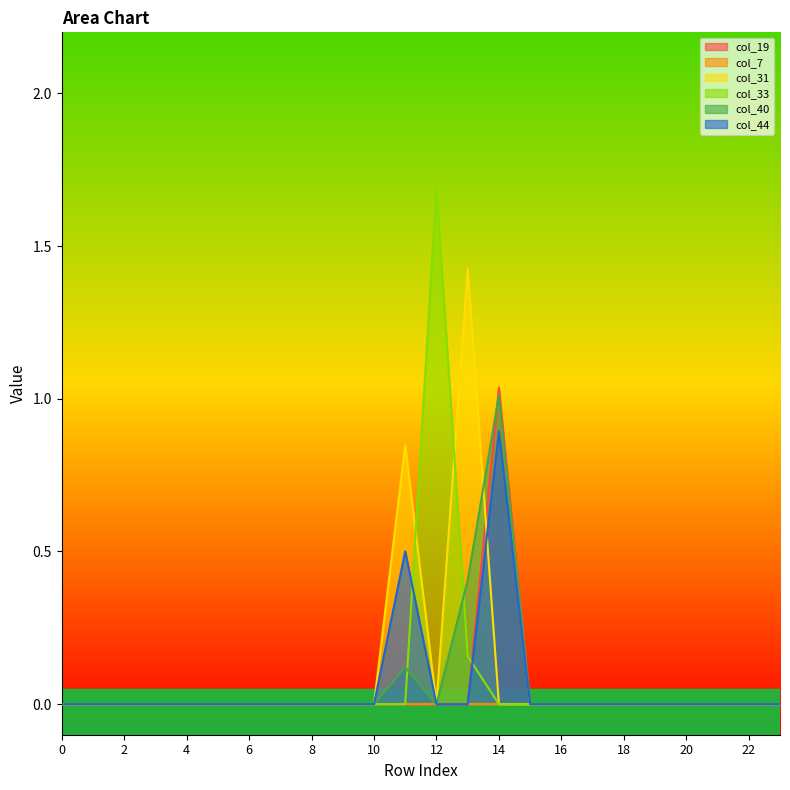

What is the difference between the maximum and minimum values in the col_19 series?

1.0